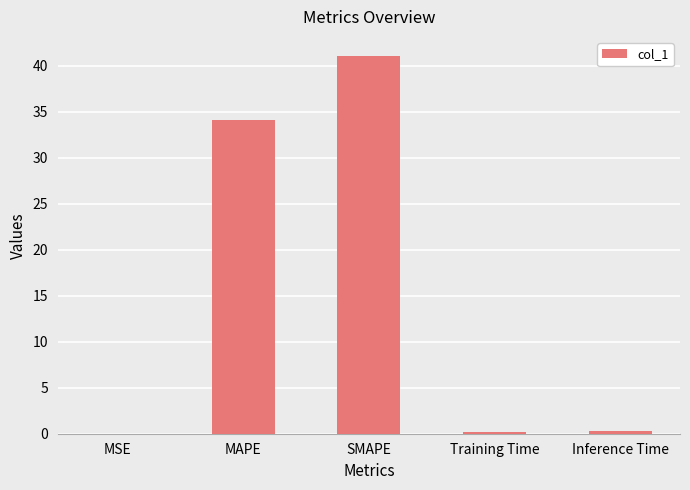

What is the greatest value displayed?

41.1